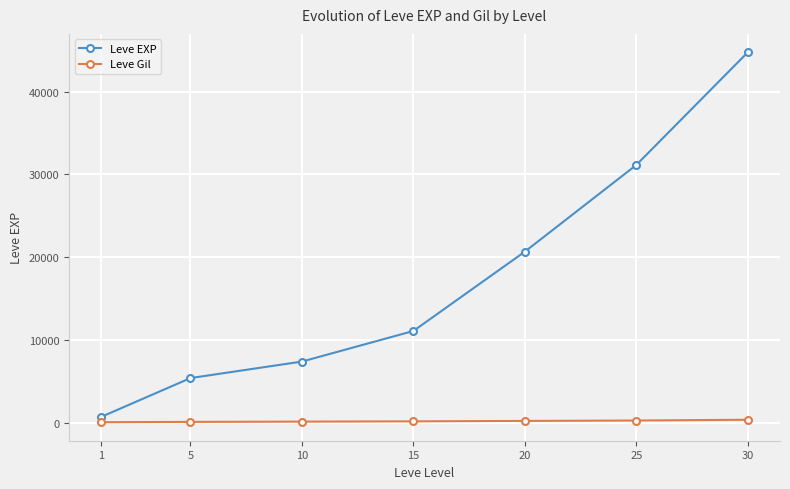

What is the total value across all series at 15?

11337